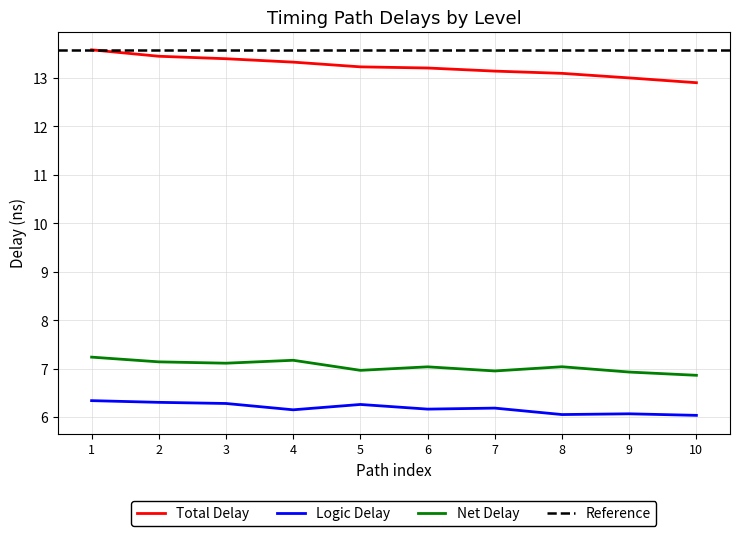

Is the value of Total Delay at Path 5 greater than the value of Net Delay at Path 5?

Yes